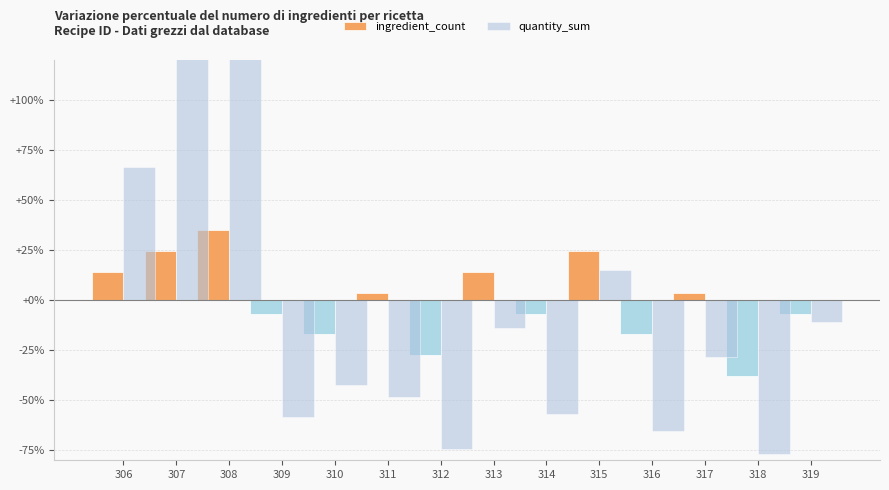

Are the bars horizontal?

No